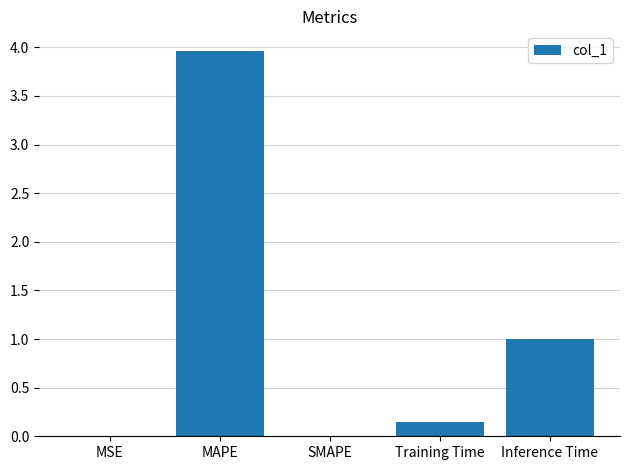

The chart shows a value of 1.6 at Inference Time. True or false?

False